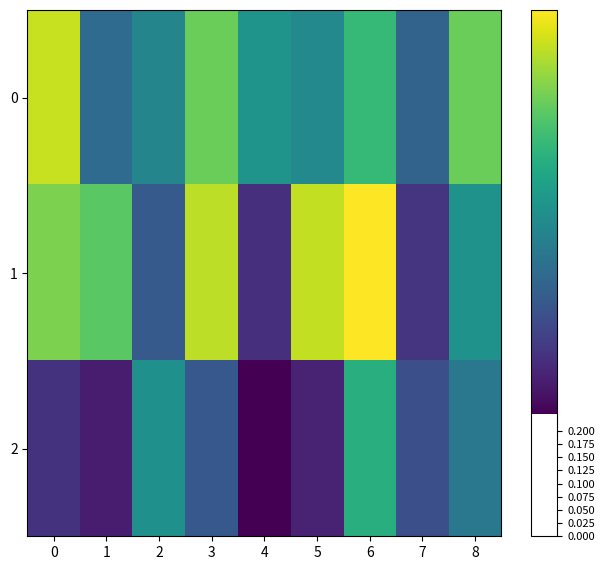

What is the total value across all series at 5?

1.8